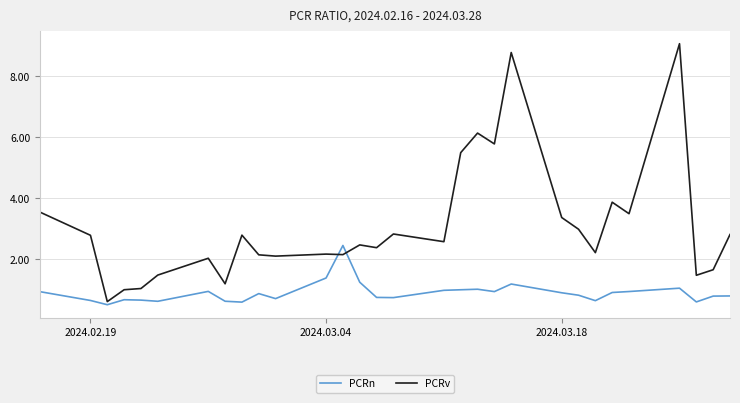

How many lines are shown in the chart?

2